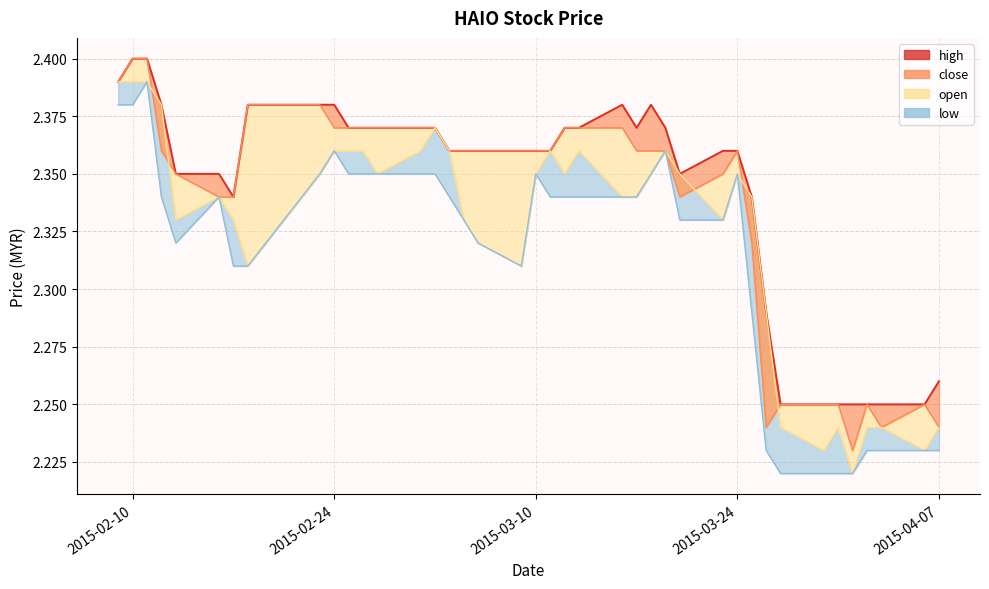

Count the values in the range 2 to 3.

40